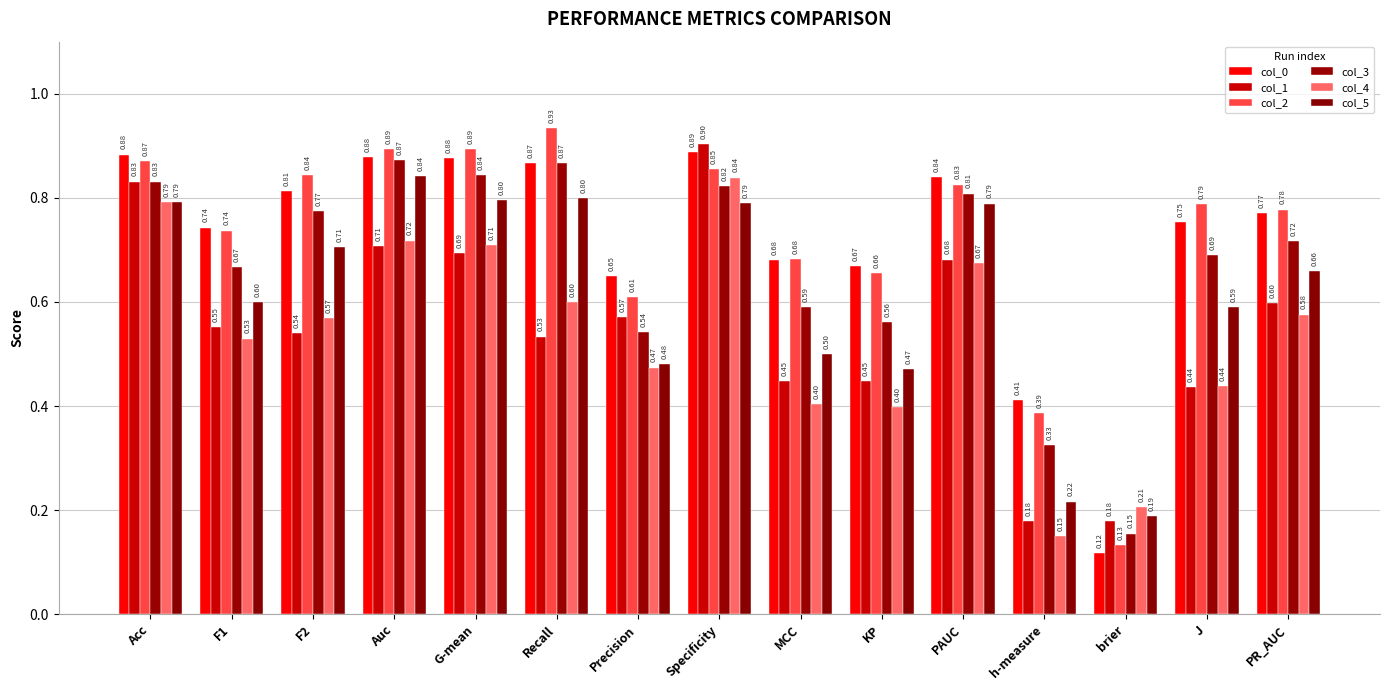

How many bars are there in total?

90